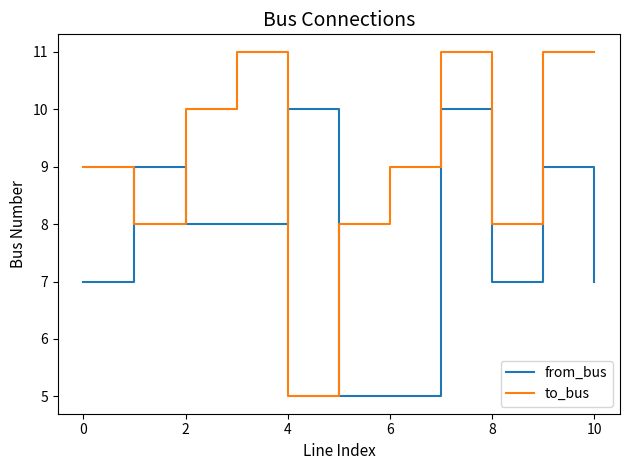

Which series ends up on top after the final intersection of from_bus and to_bus?

to_bus